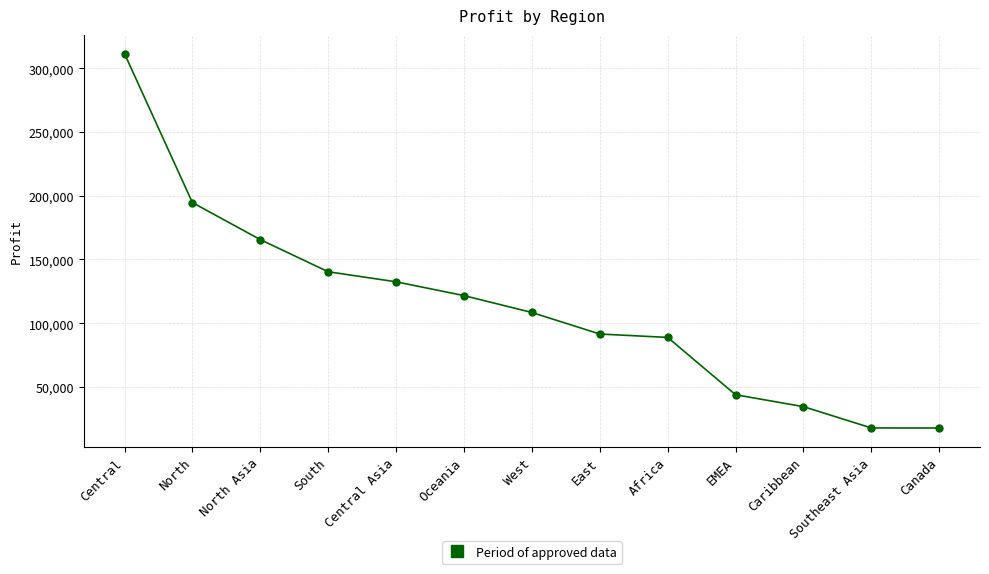

The chart shows a value of 140355.8 at South. True or false?

True